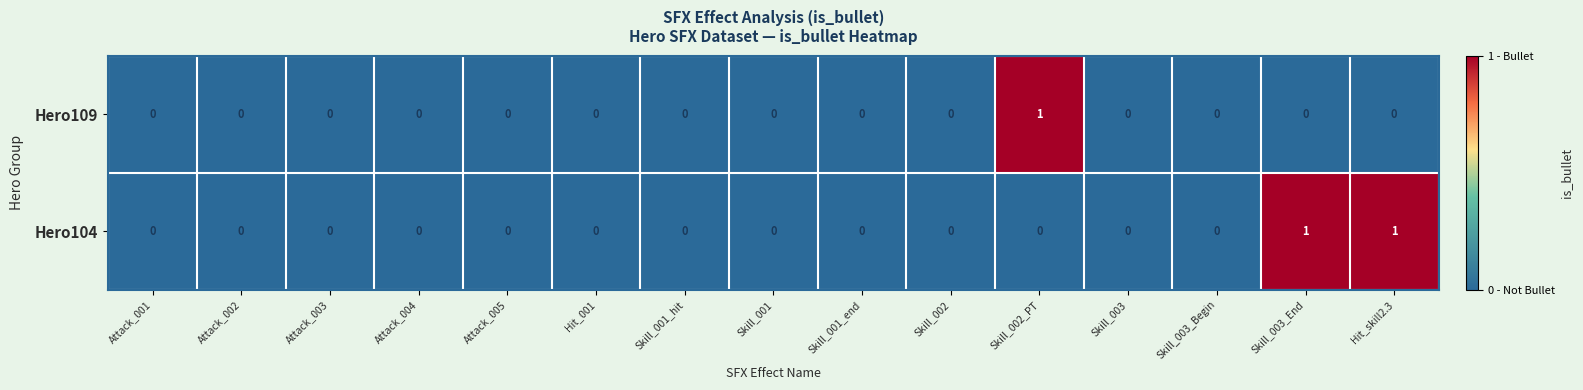

Rank the series by their average value, from highest to lowest.

Hero104, Hero109